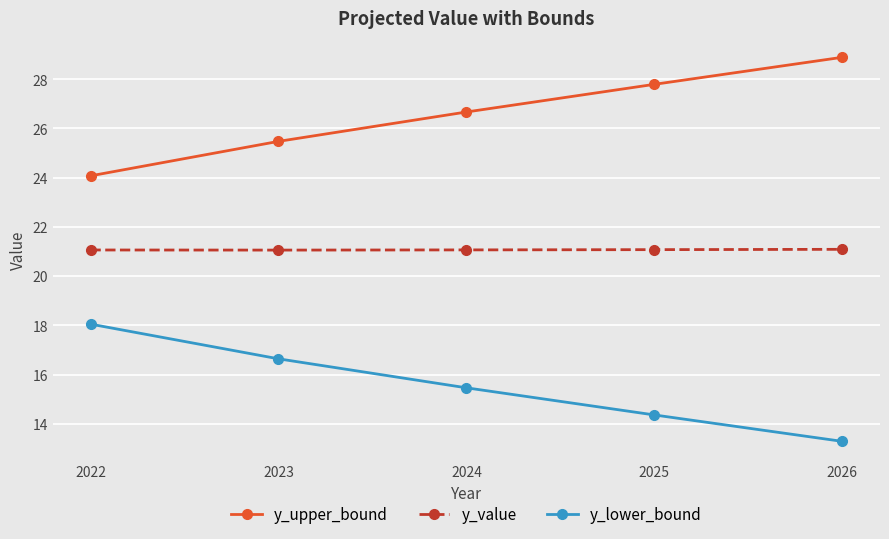

Rank the series by their average value, from lowest to highest.

y_lower_bound, y_value, y_upper_bound